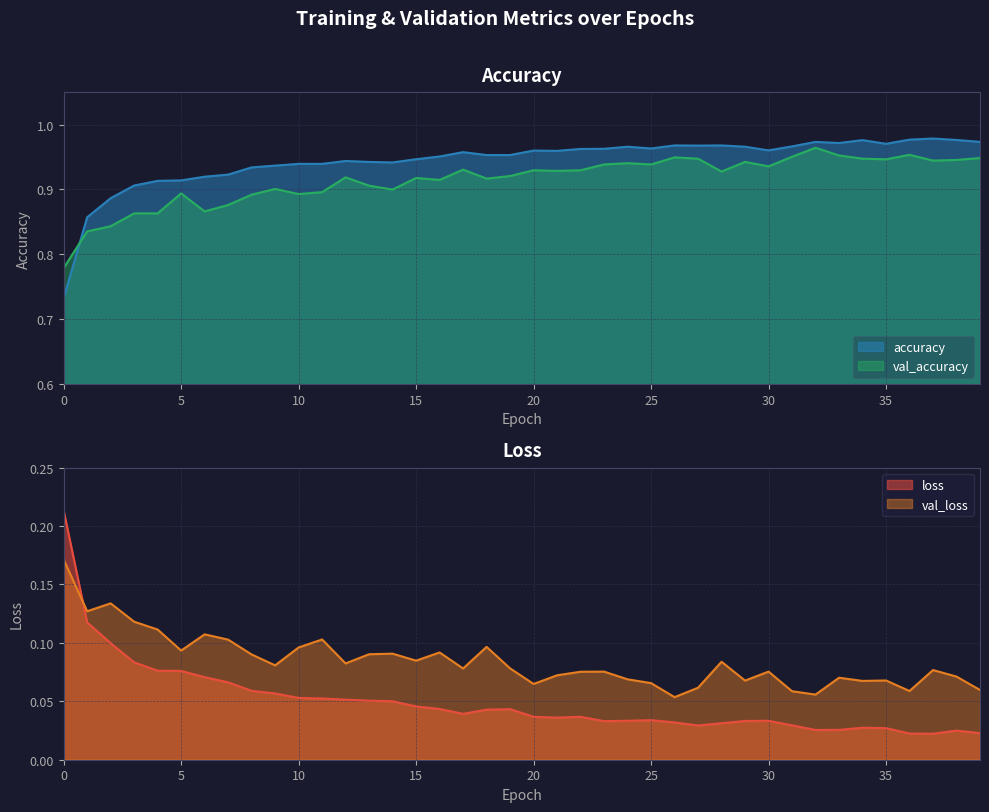

Which has a higher value, 36 or 39?

39